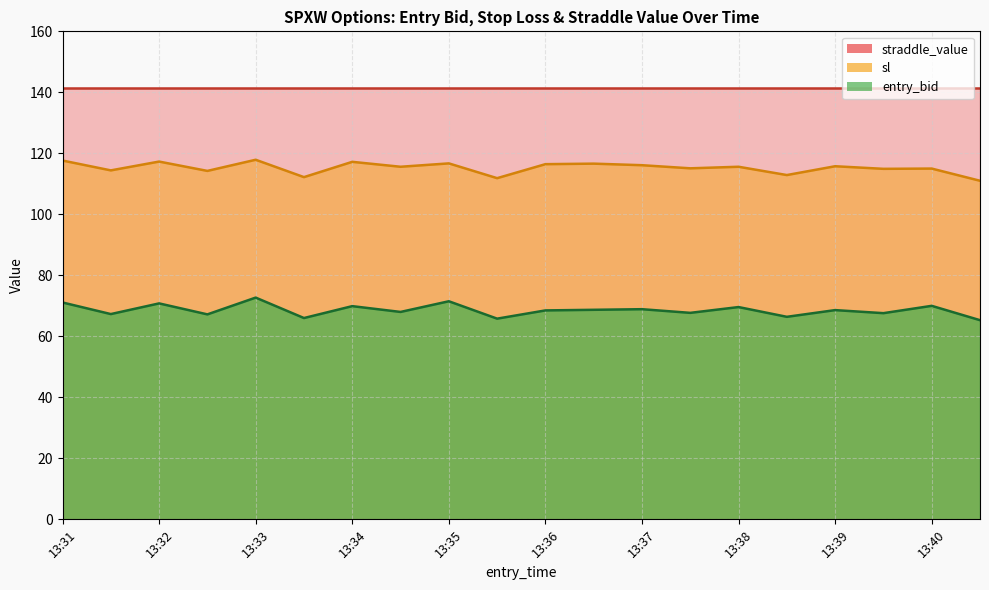

Where does the sl series first go above 115?

13:31